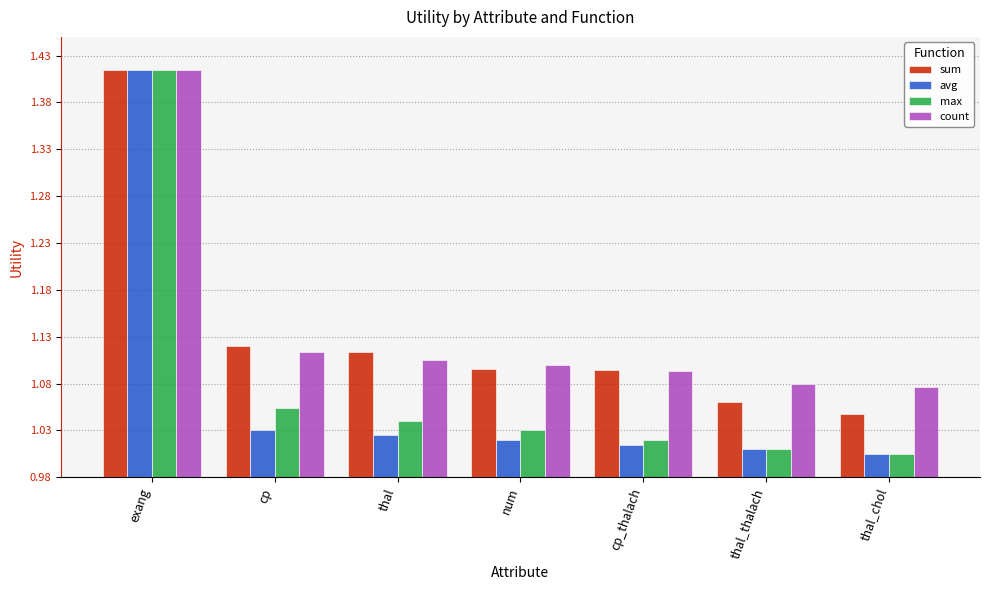

Reading left to right, what are all the values shown in this chart?

sum: 0.4	0.1	0.1	0.1	0.1	0.1	0.1
avg: 0.4	0.1	0.0	0.0	0.0	0.0	0.0
max: 0.4	0.1	0.1	0.1	0.0	0.0	0.0
count: 0.4	0.1	0.1	0.1	0.1	0.1	0.1